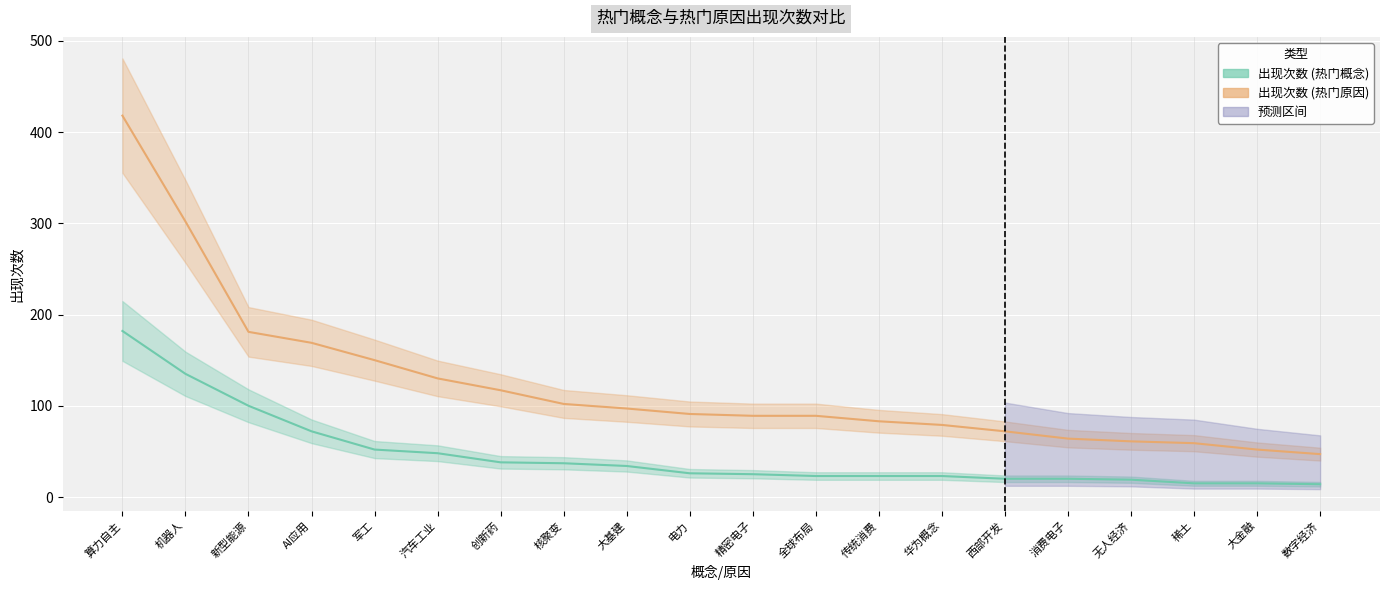

True or false: 出现次数 (热门原因) has a value of 183 at 核聚变.

False